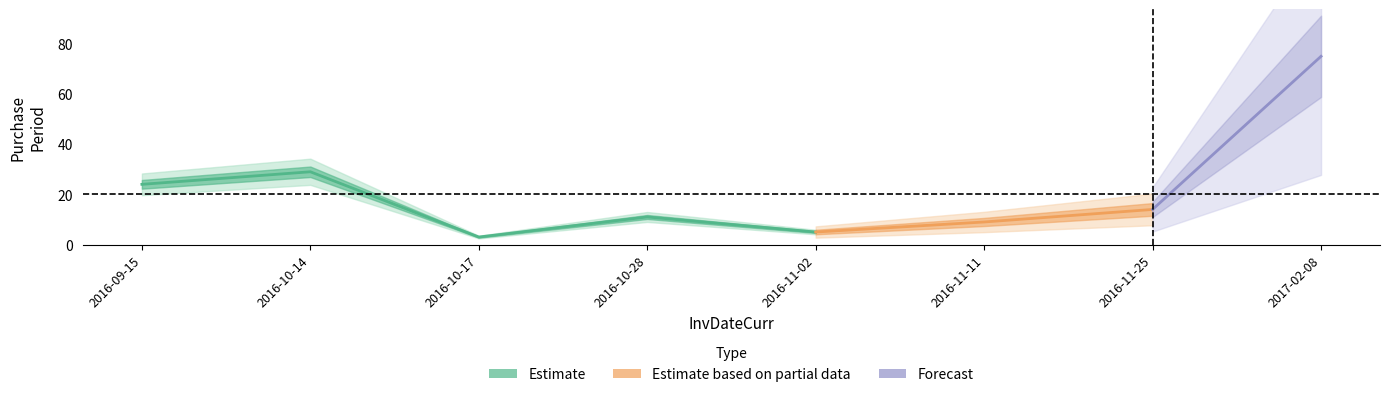

Which has a higher value, 2016-09-15 or 2016-10-17?

2016-09-15